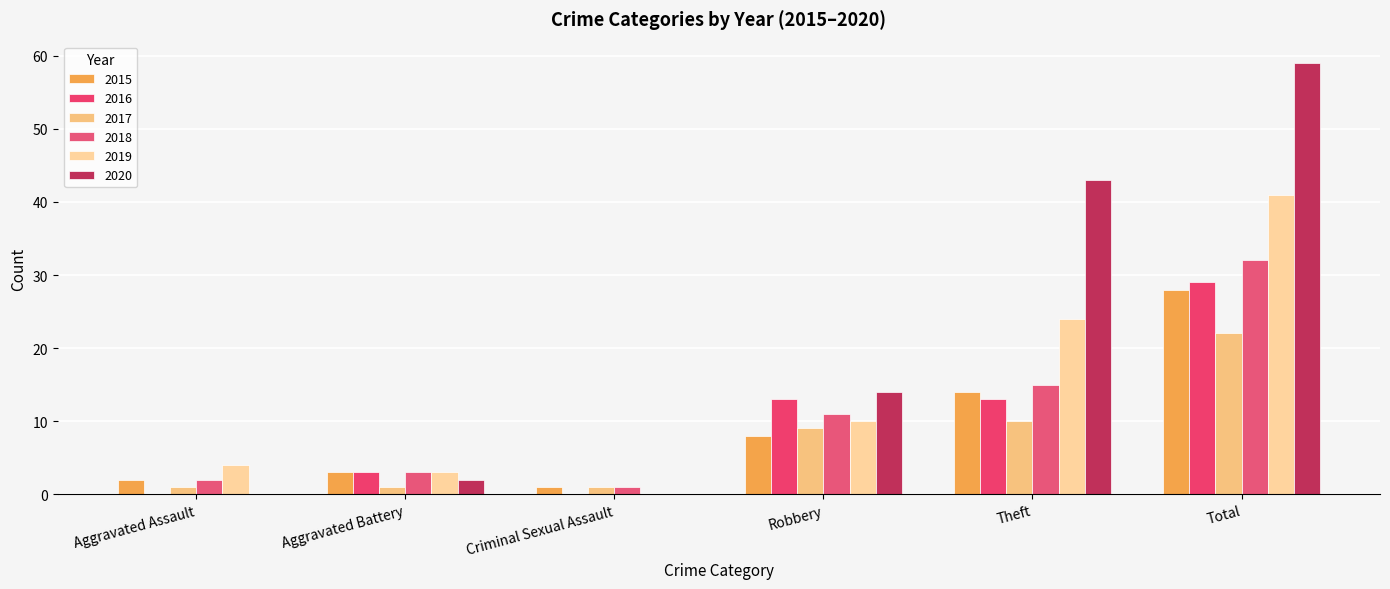

Count the number of categories in the chart.

6